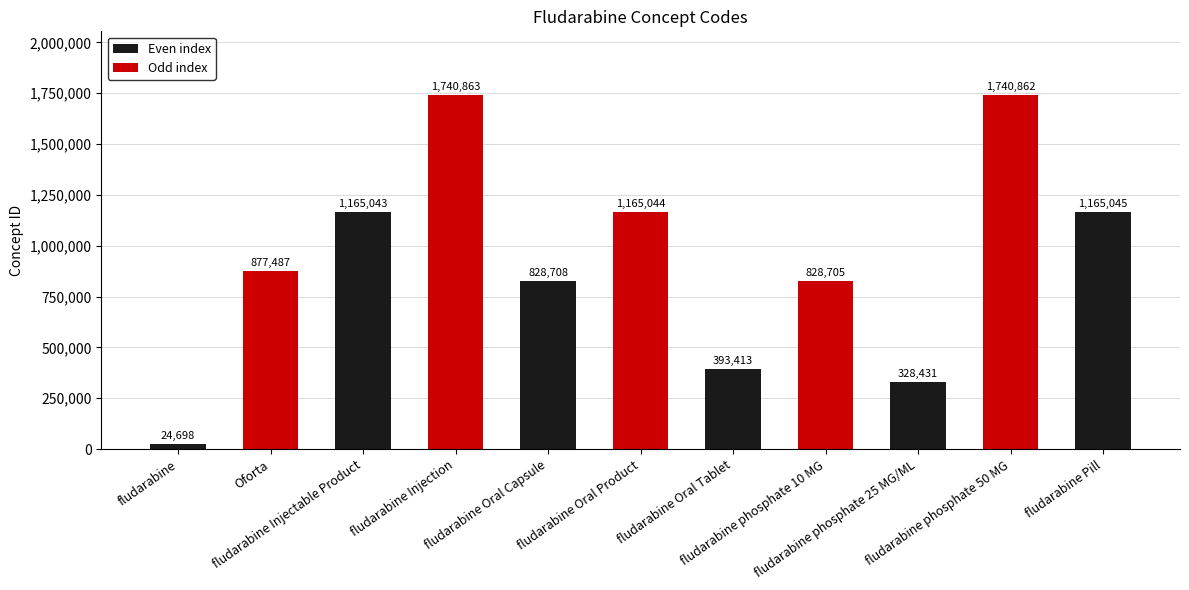

How many values are below 877487?

5